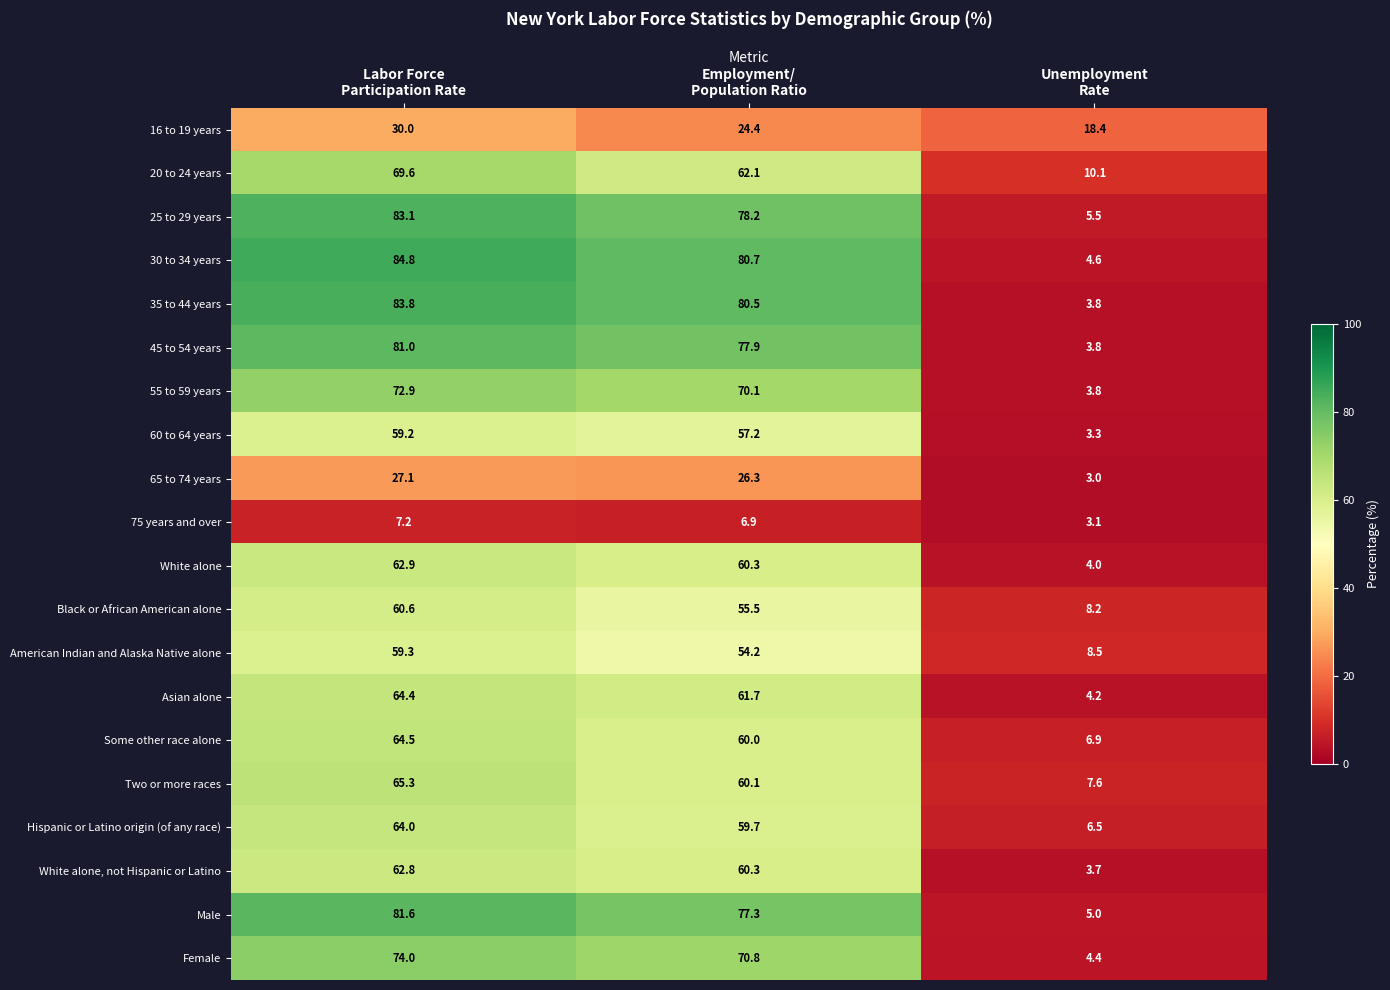

What is the average value of the 20 to 24 years series?

47.3